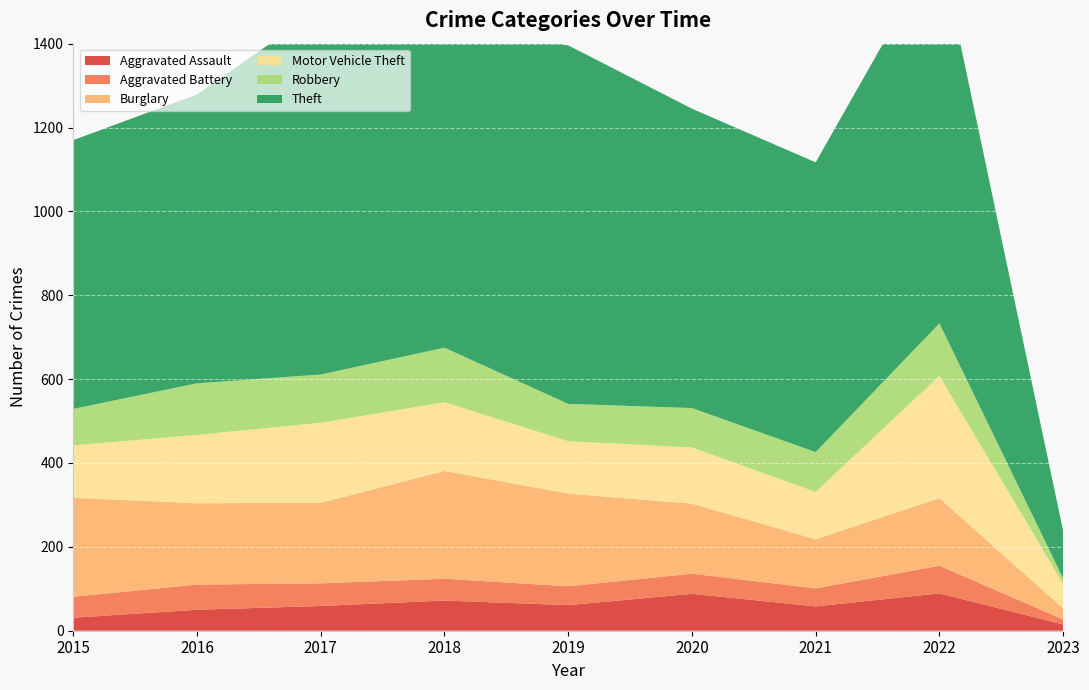

Reading left to right, extract all data points from this chart.

Aggravated Assault: 2015=31	2016=50	2017=59	2018=72	2019=61	2020=88	2021=58	2022=89	2023=15
Aggravated Battery: 2015=50	2016=60	2017=54	2018=52	2019=45	2020=48	2021=43	2022=66	2023=12
Burglary: 2015=236	2016=194	2017=192	2018=257	2019=221	2020=167	2021=117	2022=161	2023=26
Motor Vehicle Theft: 2015=125	2016=163	2017=191	2018=164	2019=125	2020=134	2021=113	2022=292	2023=59
Robbery: 2015=87	2016=123	2017=115	2018=130	2019=89	2020=94	2021=95	2022=125	2023=13
Theft: 2015=641	2016=689	2017=873	2018=767	2019=855	2020=714	2021=691	2022=904	2023=113